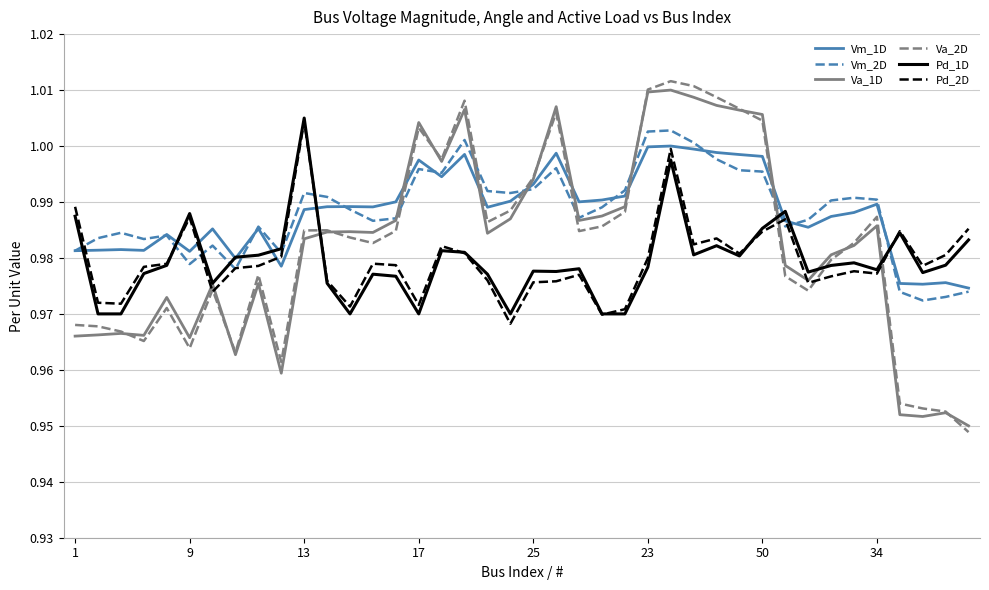

What are all the series names shown in the legend?

Vm_1D, Vm_2D, Va_1D, Va_2D, Pd_1D, Pd_2D